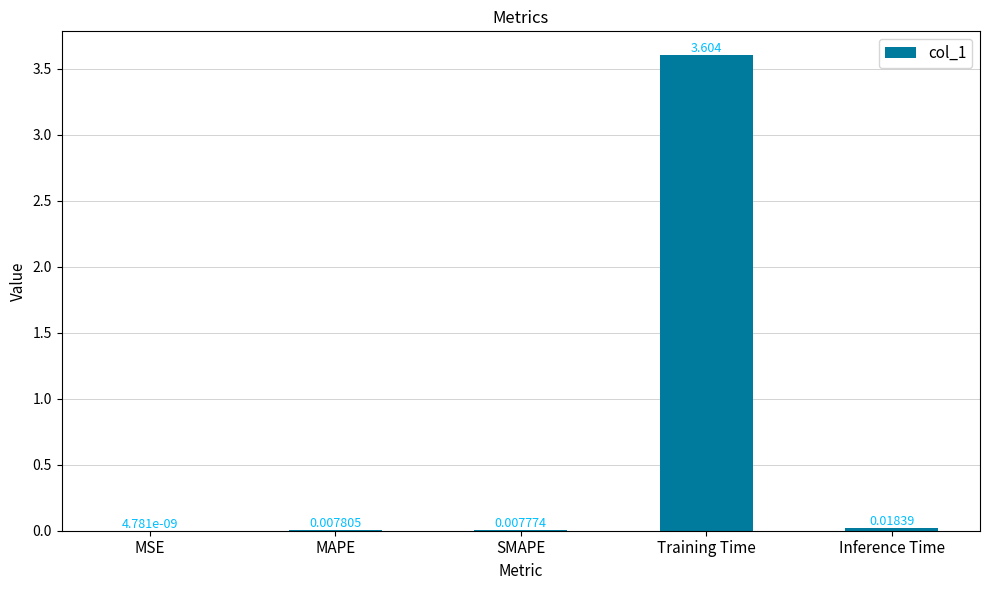

Is it true that the value at Training Time is 4.8?

False